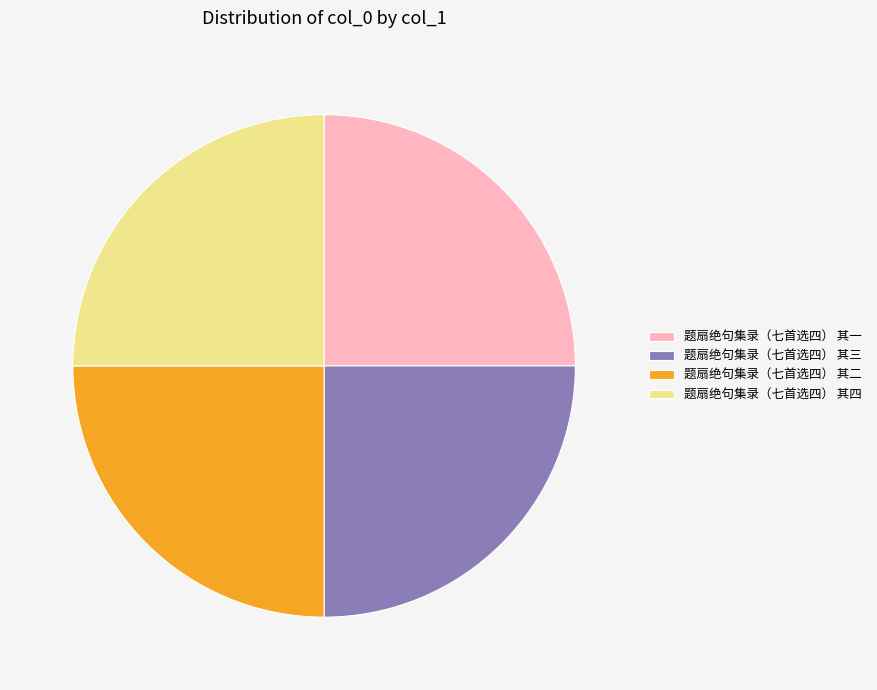

Does any single category account for the majority?

No